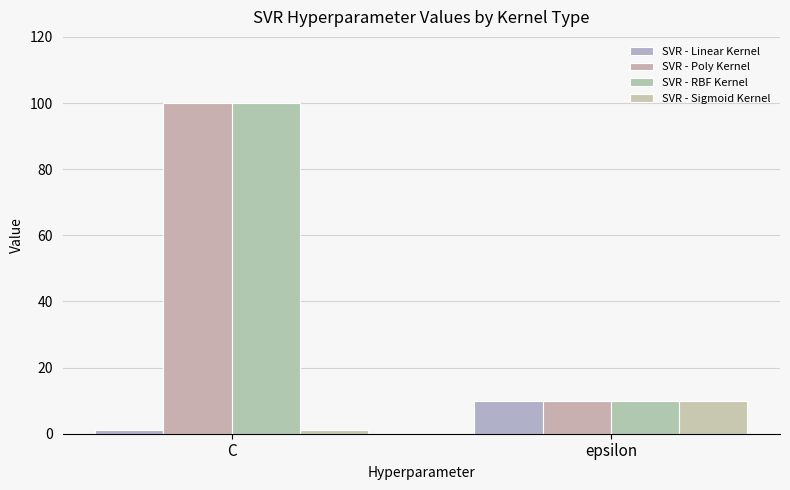

How many values in the SVR - RBF Kernel series are below 100?

1